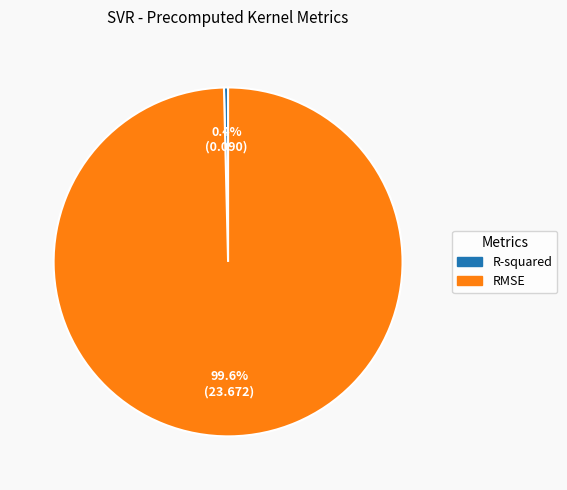

How many segments does this pie chart have?

2